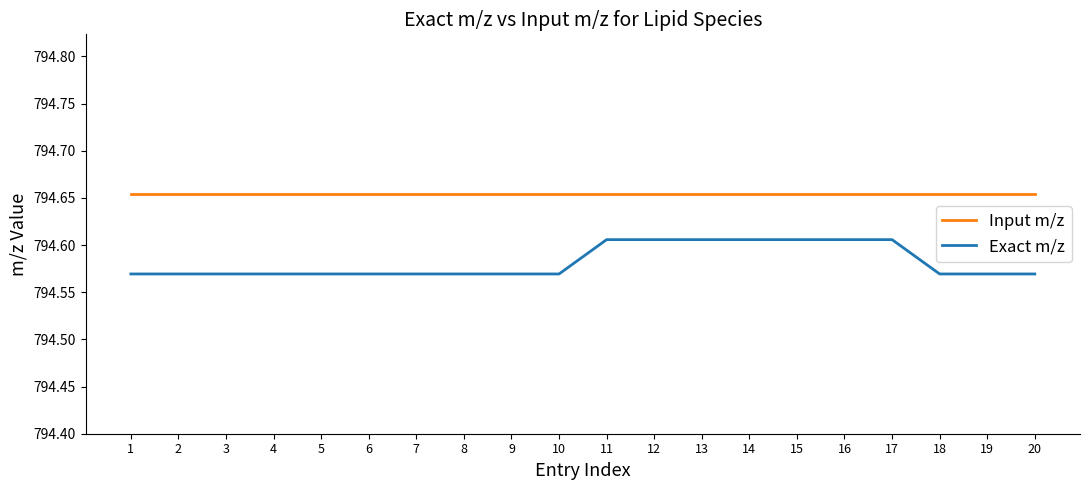

The value of Input m/z at 15 is 441.7. True or false?

False